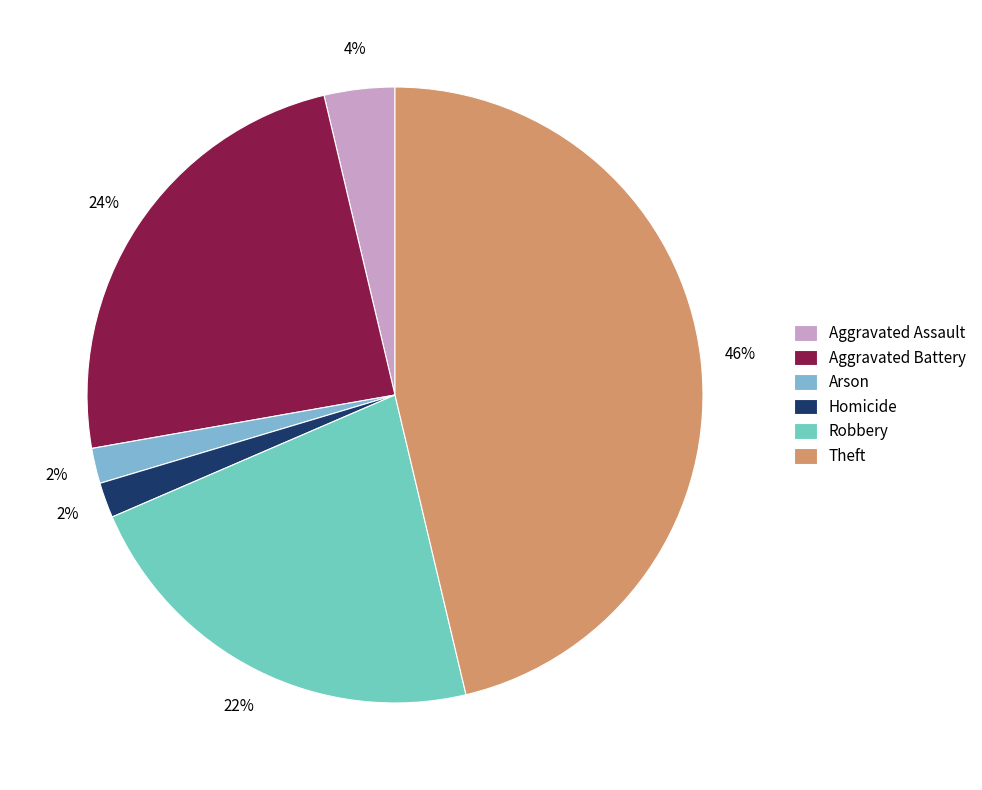

Does any single category account for the majority?

No